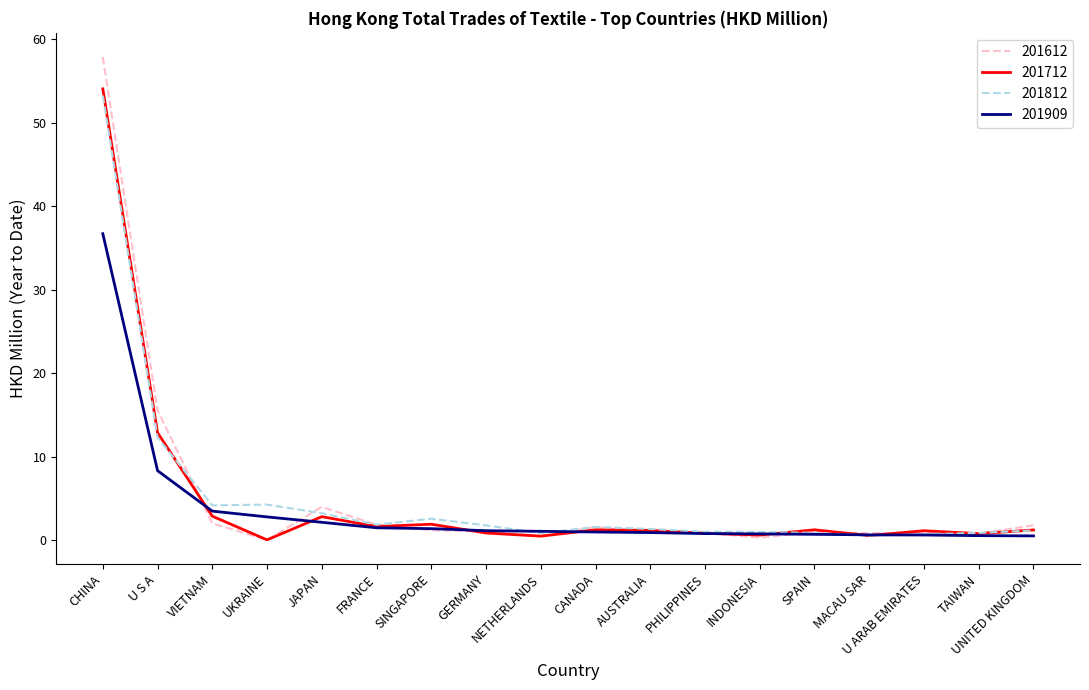

In 201612, how many points are higher than both neighbors (excluding endpoints)?

4